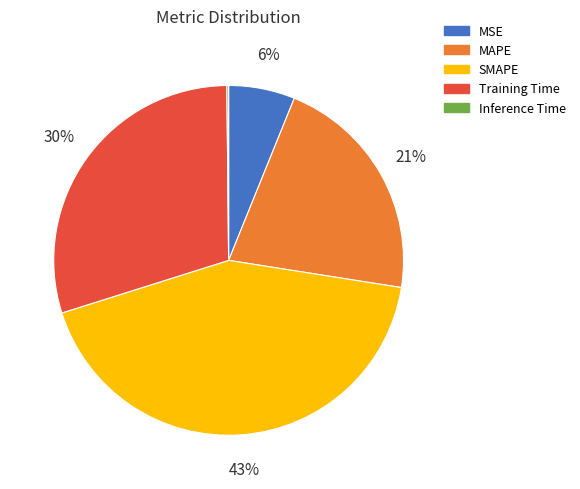

What percentage is the Training Time slice, to the nearest percent?

30%